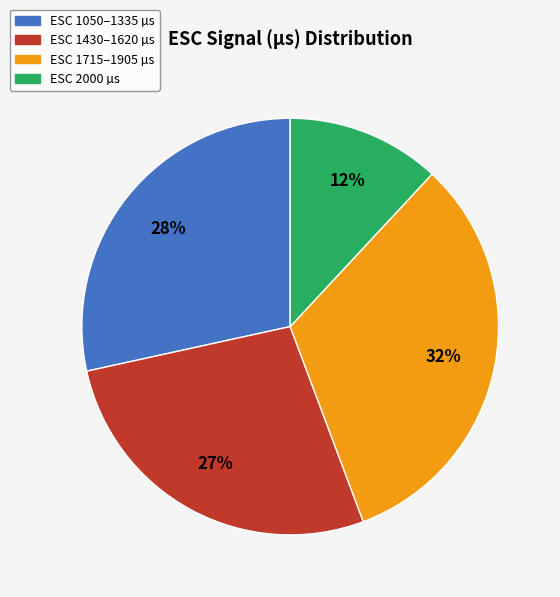

To the nearest percent, what is the average slice percentage?

25%